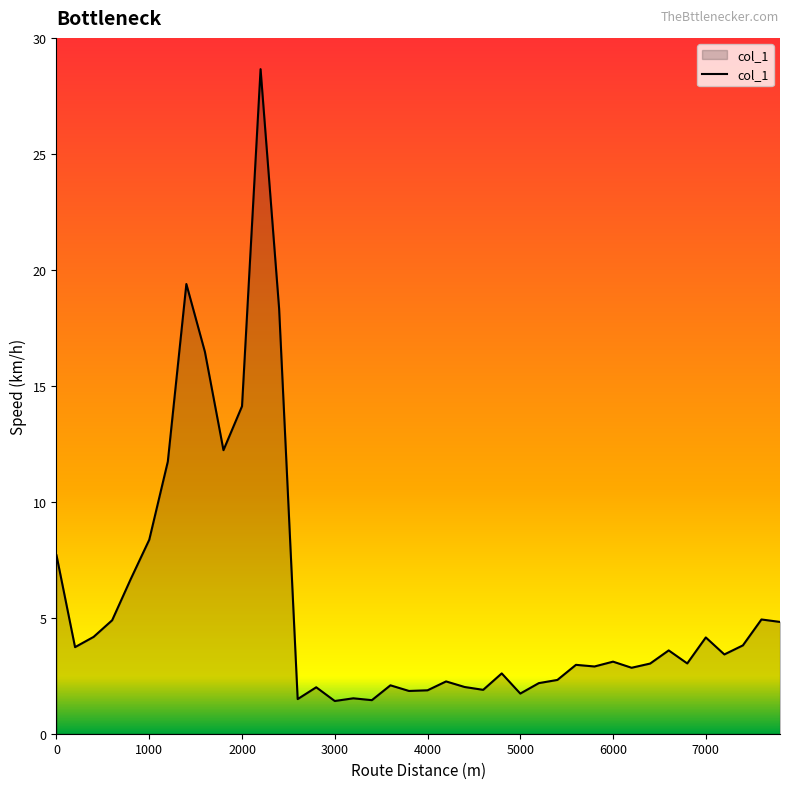

What is the difference between the maximum and minimum values?

27.2